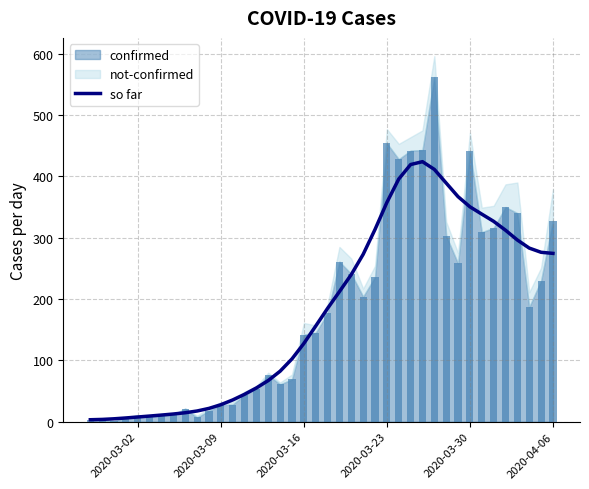

What is the maximum value for so far?

424.0